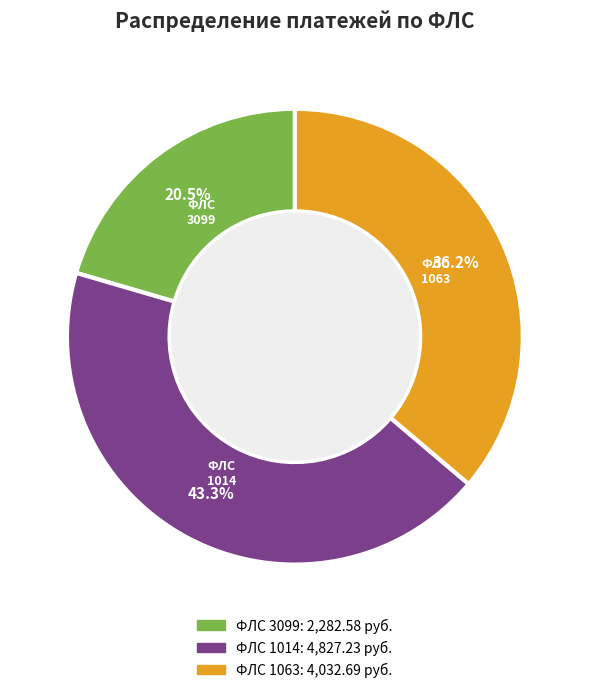

Is there any slice that represents more than half of the pie?

No